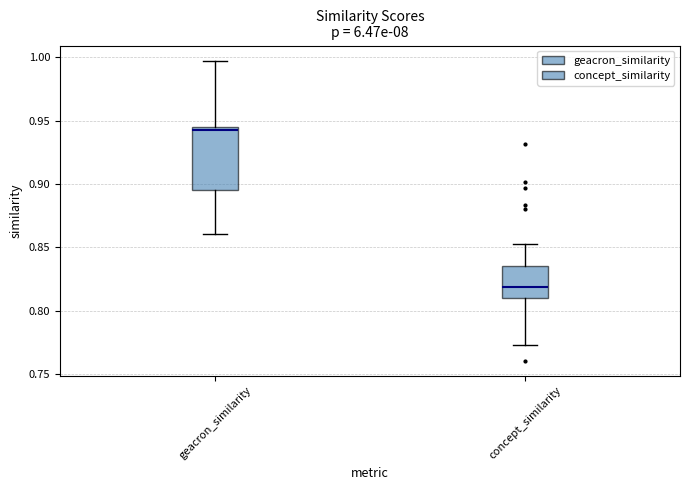

Comparing the boxes themselves (not the whiskers), which one is the tallest?

geacron_similarity